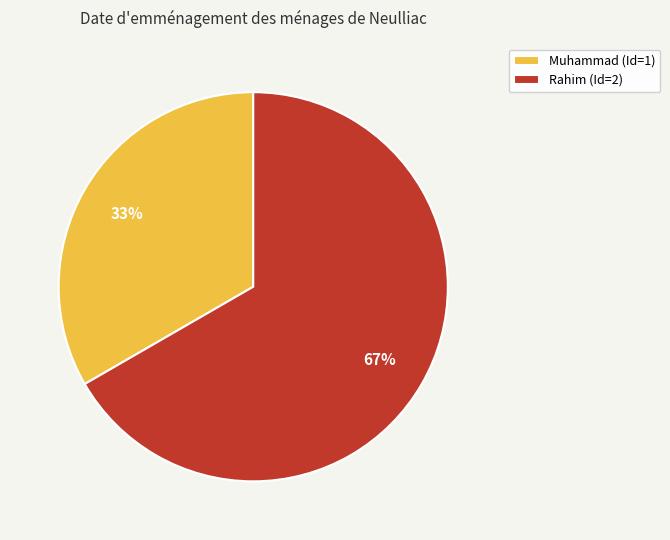

To the nearest percent, what percentage of the pie is Muhammad?

33%